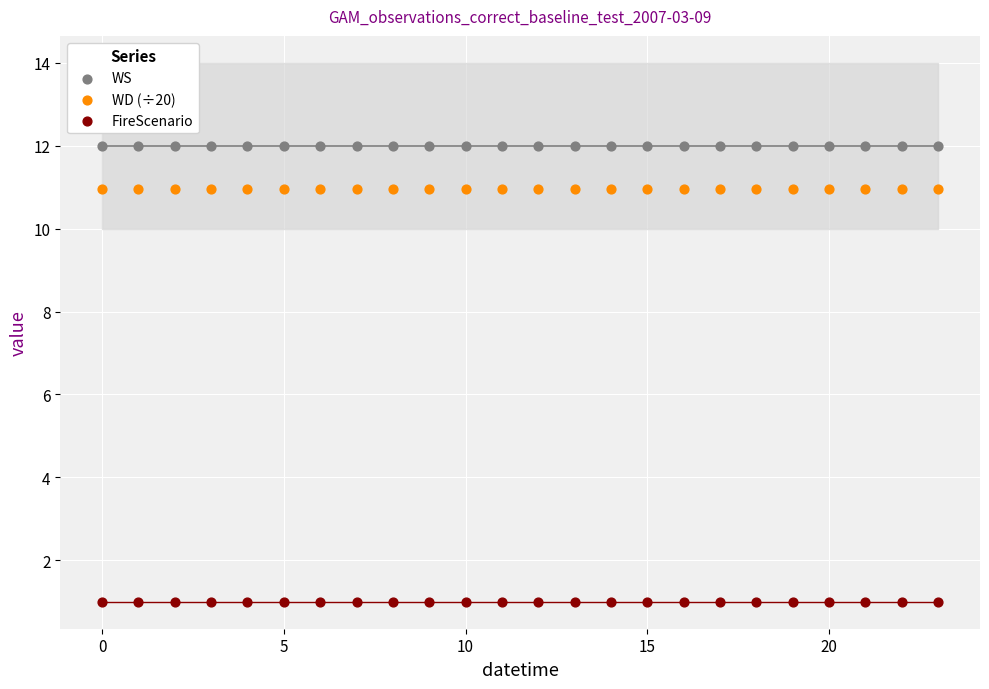

Which series reaches the maximum Y coordinate?

WS